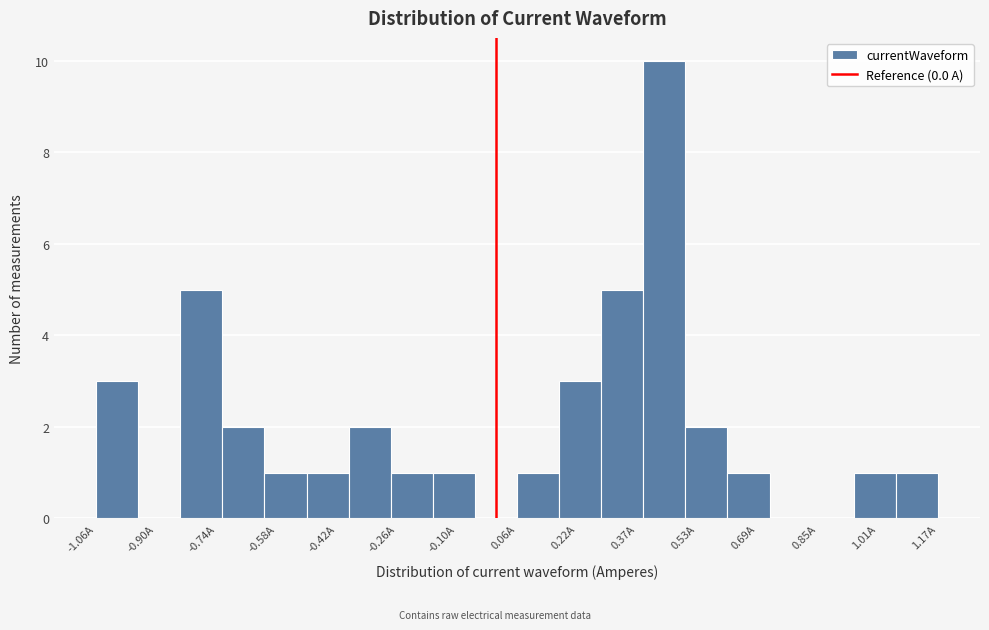

Reading left to right, list every bar in this chart as the range it spans on the x-axis followed by its height. Neither the bar edges nor the heights are printed on the chart, so give them approximately, as read against the axes.

-1.06 to -0.94: 3
-0.94 to -0.84: 0
-0.84 to -0.72: 5
-0.72 to -0.62: 2
-0.62 to -0.50: 1
-0.50 to -0.38: 1
-0.38 to -0.28: 2
-0.28 to -0.16: 1
-0.16 to -0.06: 1
-0.06 to 0.06: 0
0.06 to 0.16: 1
0.16 to 0.28: 3
0.28 to 0.38: 5
0.38 to 0.50: 10
0.50 to 0.62: 2
0.62 to 0.72: 1
0.72 to 0.84: 0
0.84 to 0.94: 0
0.94 to 1.06: 1
1.06 to 1.16: 1